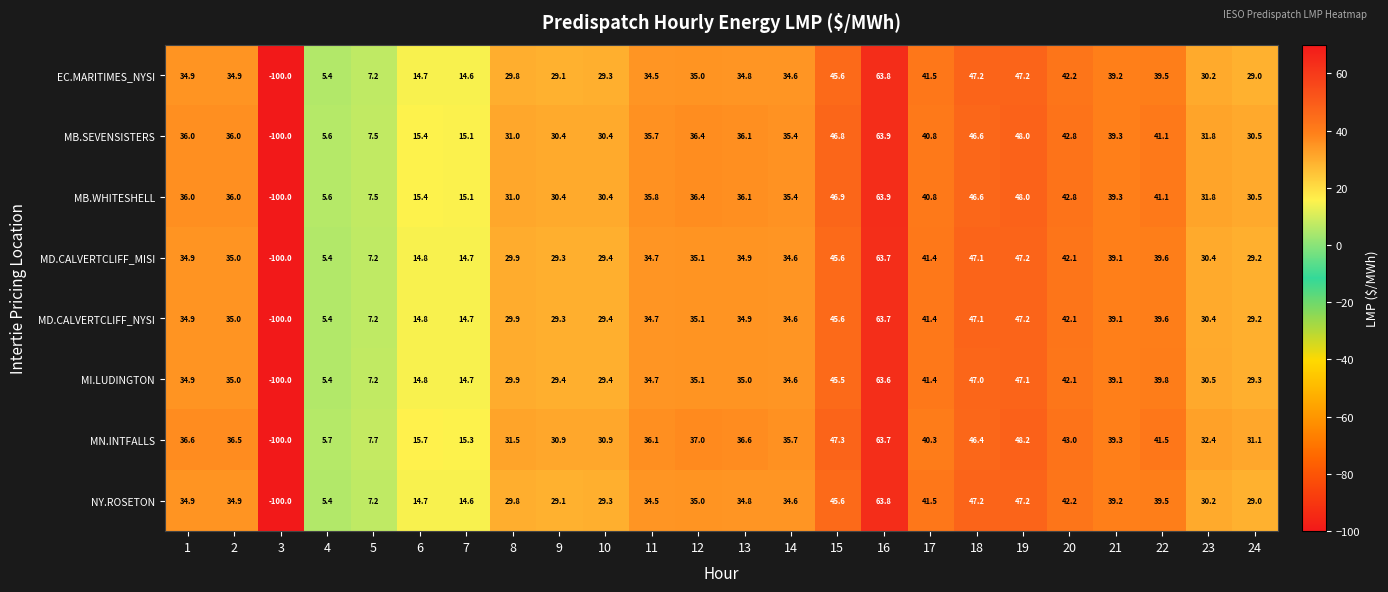

What is the difference between the EC.MARITIMES_NYSI values at 14 and 16?

29.2